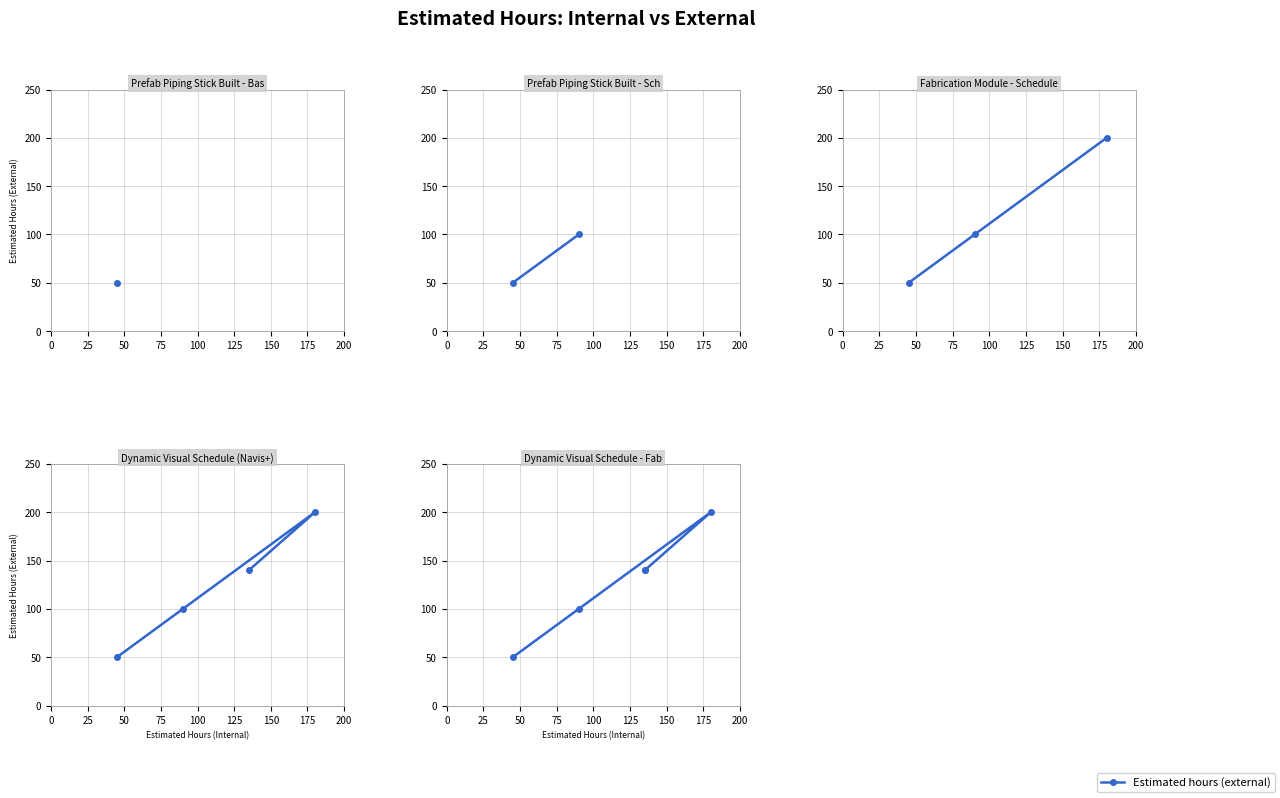

True or false: the data shows 50 at 0.

True